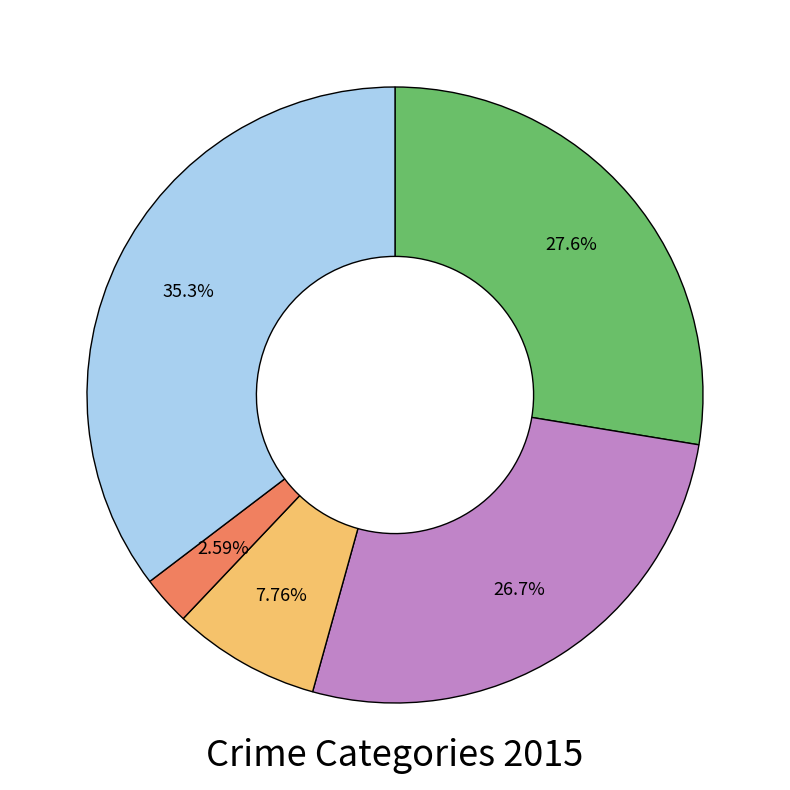

Is there a majority slice in this chart?

No